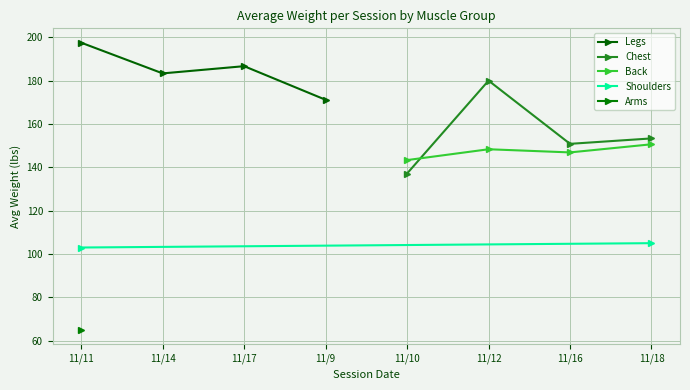

How many interior local peaks does the Chest series have?

1